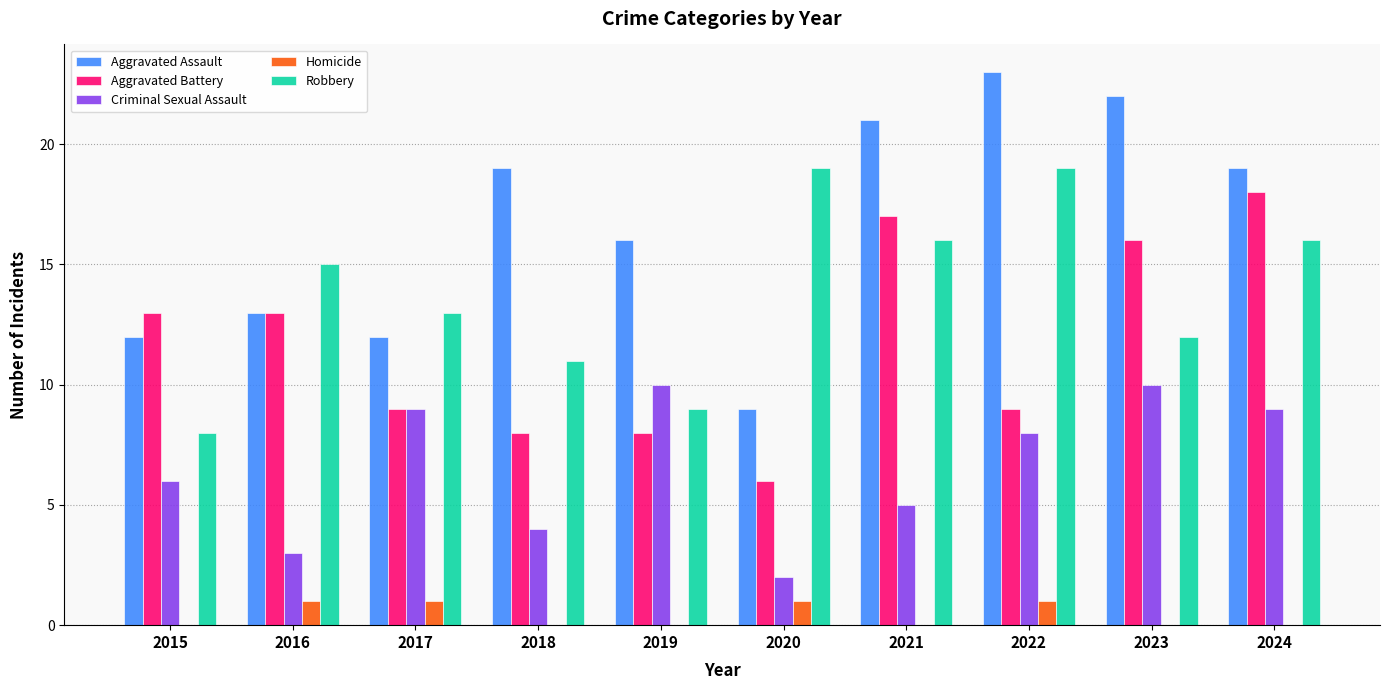

Count the number of data series in this chart.

5